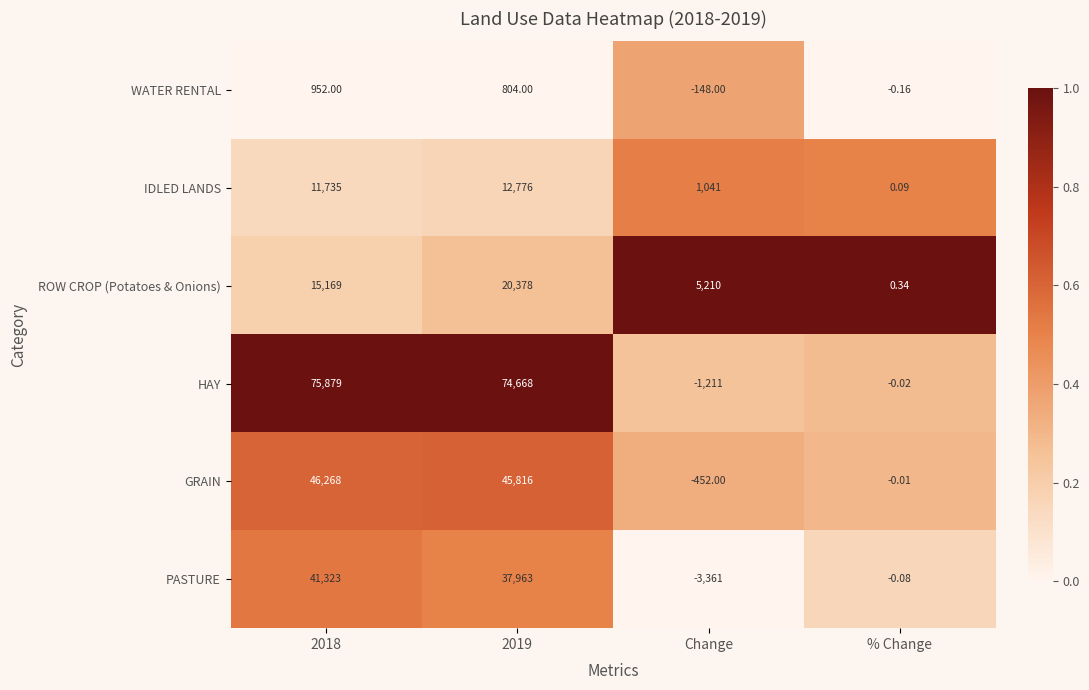

Which series has the largest total across all categories?

HAY